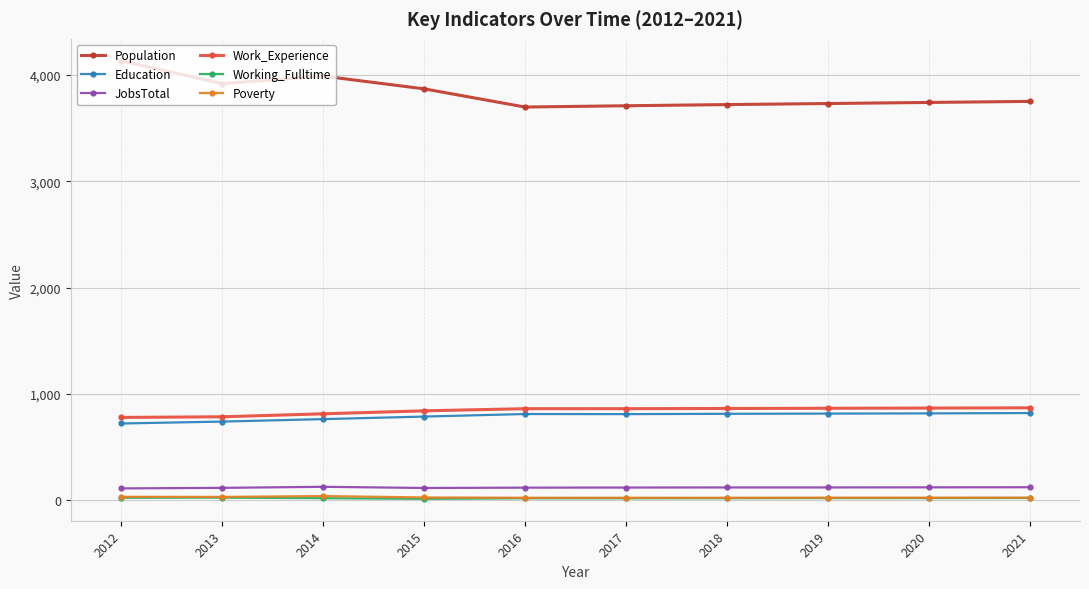

Is the value of Working_Fulltime at 2014 greater than the value of Work_Experience at 2019?

No